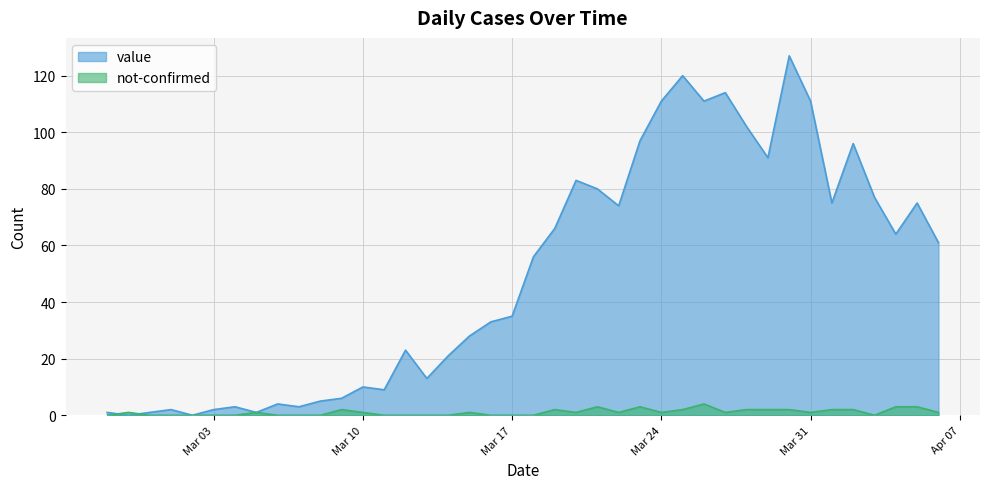

What position from the left is 2020-03-16?

19